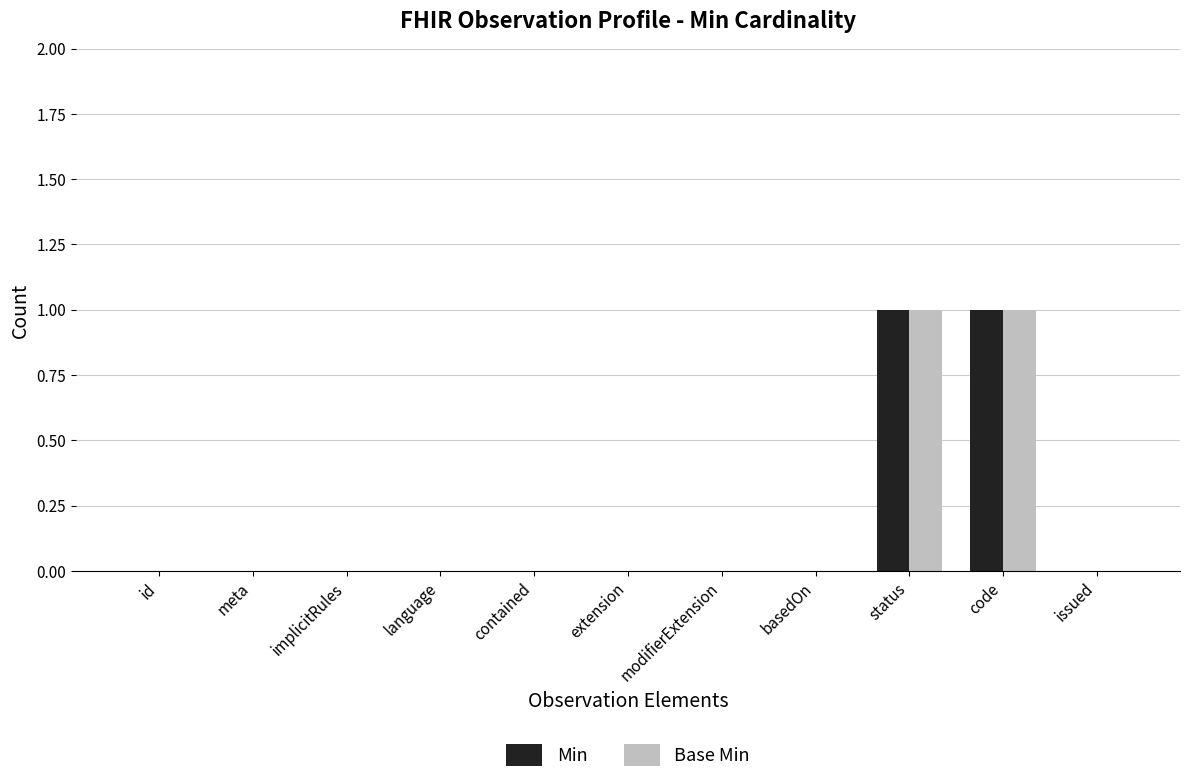

The Min series shows 1 at issued. True or false?

False